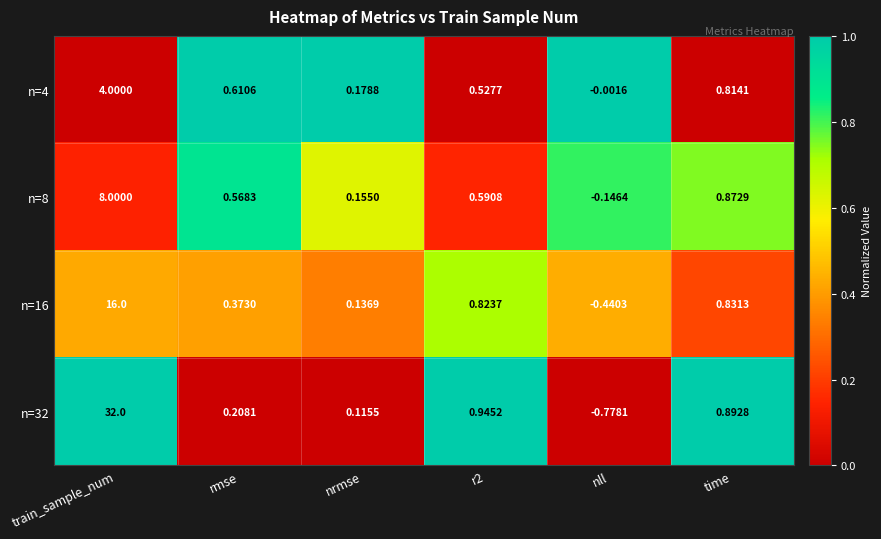

At which category is the sum across all series the highest?

train_sample_num